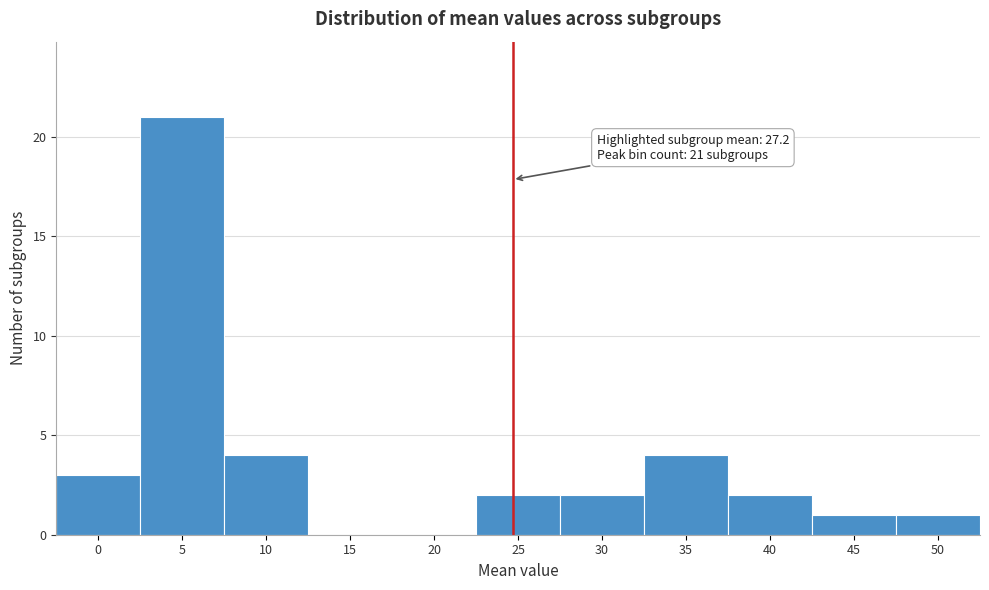

Reading left to right, transcribe all the data shown in this chart.

0=3	5=21	10=4	15=0	20=0	25=2	30=2	35=4	40=2	45=1	50=1